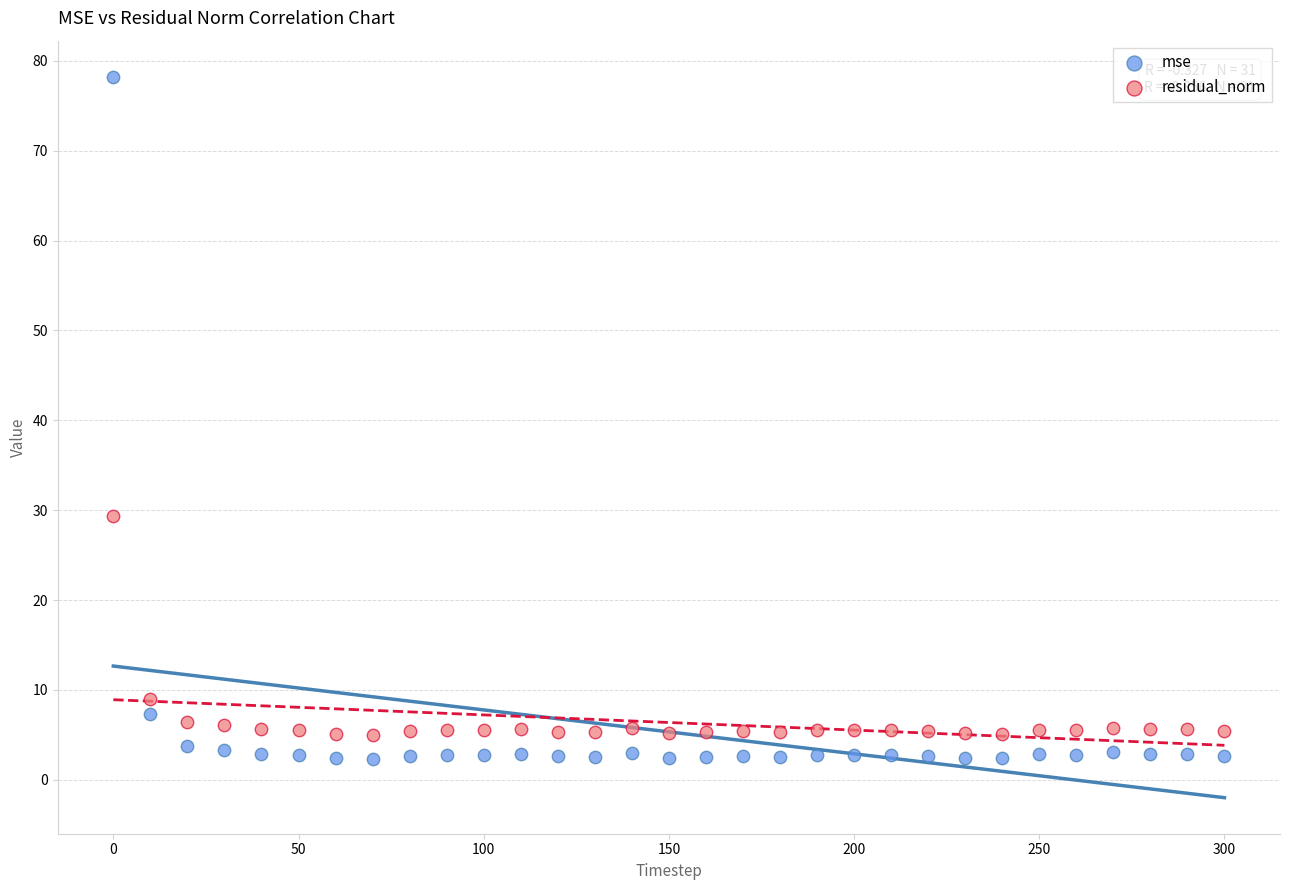

What are all the series names shown in the legend?

mse, residual_norm